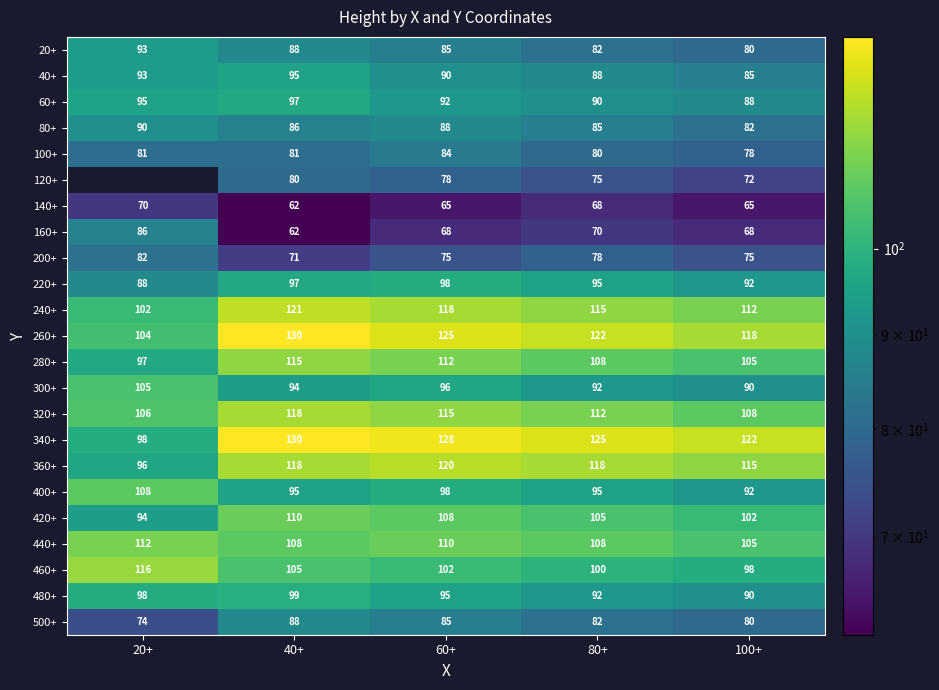

At which label is 480+ closest to 94?

60+